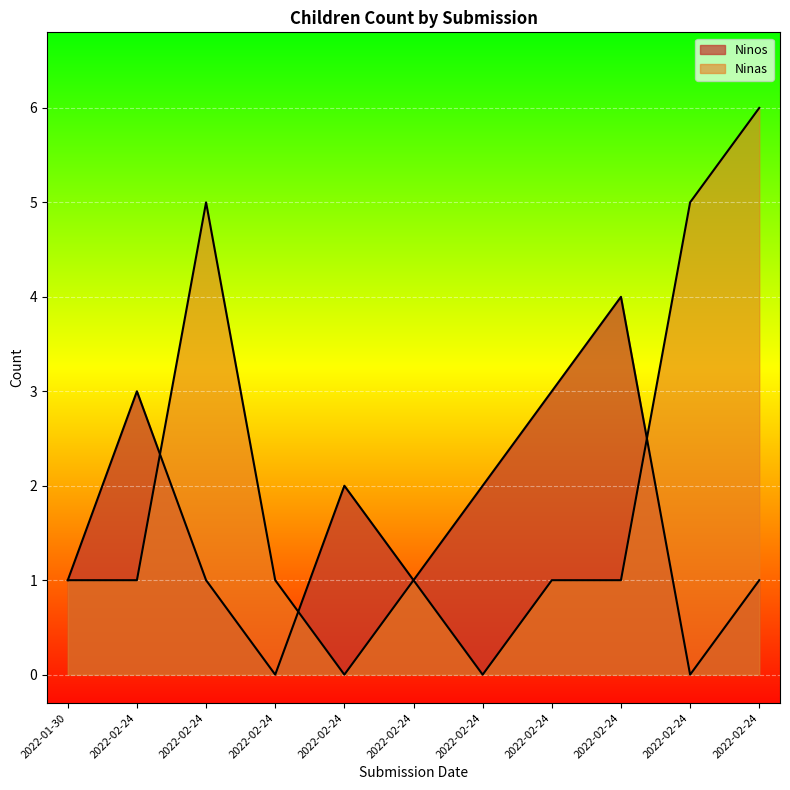

True or false: Ninas and Ninos cross at least once.

True